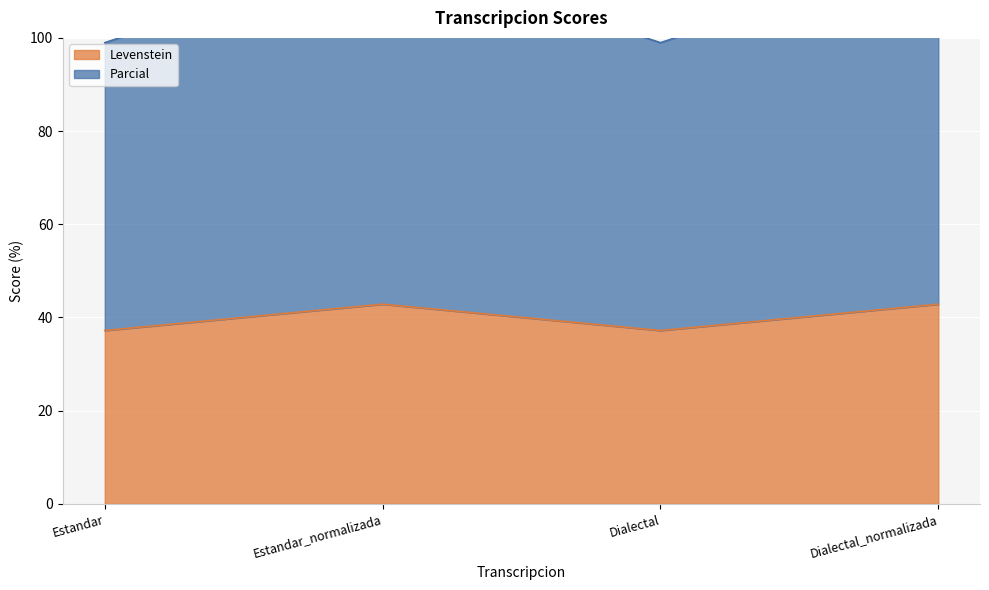

Reading left to right, list all the values displayed in this chart.

Levenstein: 37.2	42.9	37.2	42.9
Parcial: 99.0	118.7	99.0	118.7